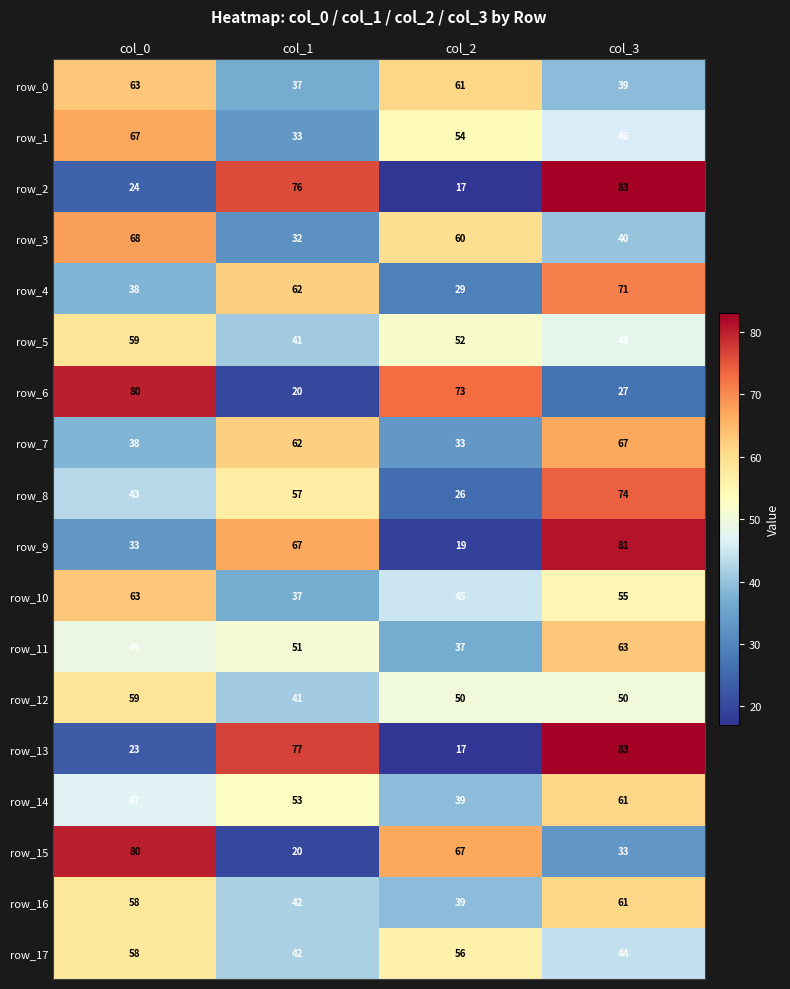

What is the minimum value for row_10?

37